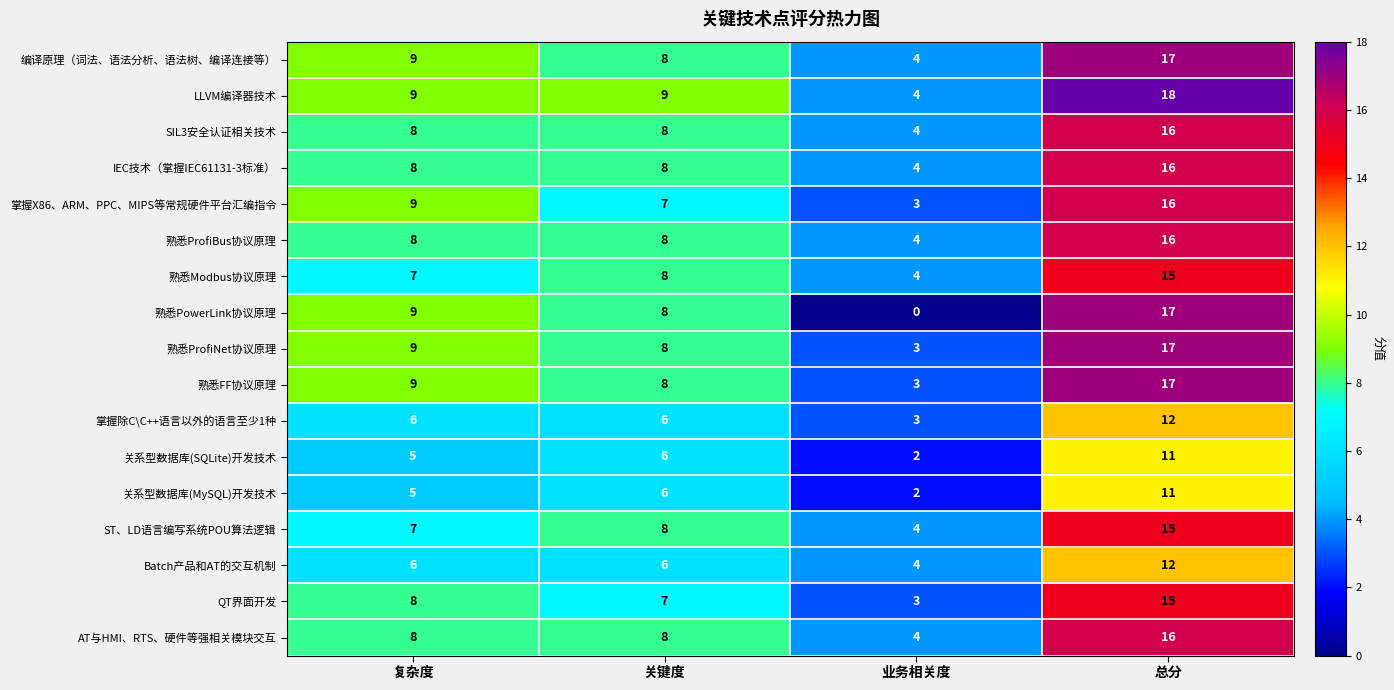

What is the difference between the second highest and minimum values in the 熟悉ProfiNet协议原理 series?

6